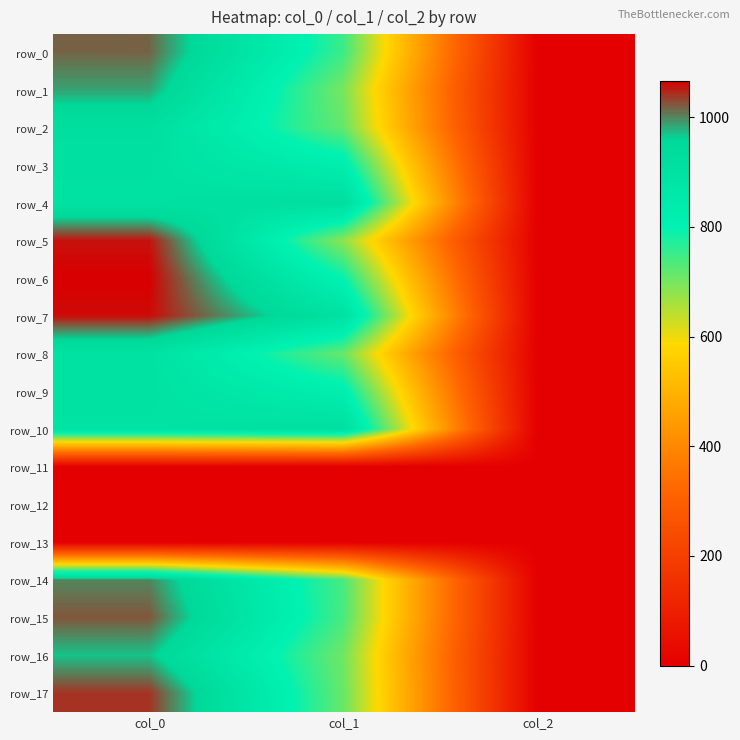

True or false: row_3 has a value of 1.0 at col_2.

False